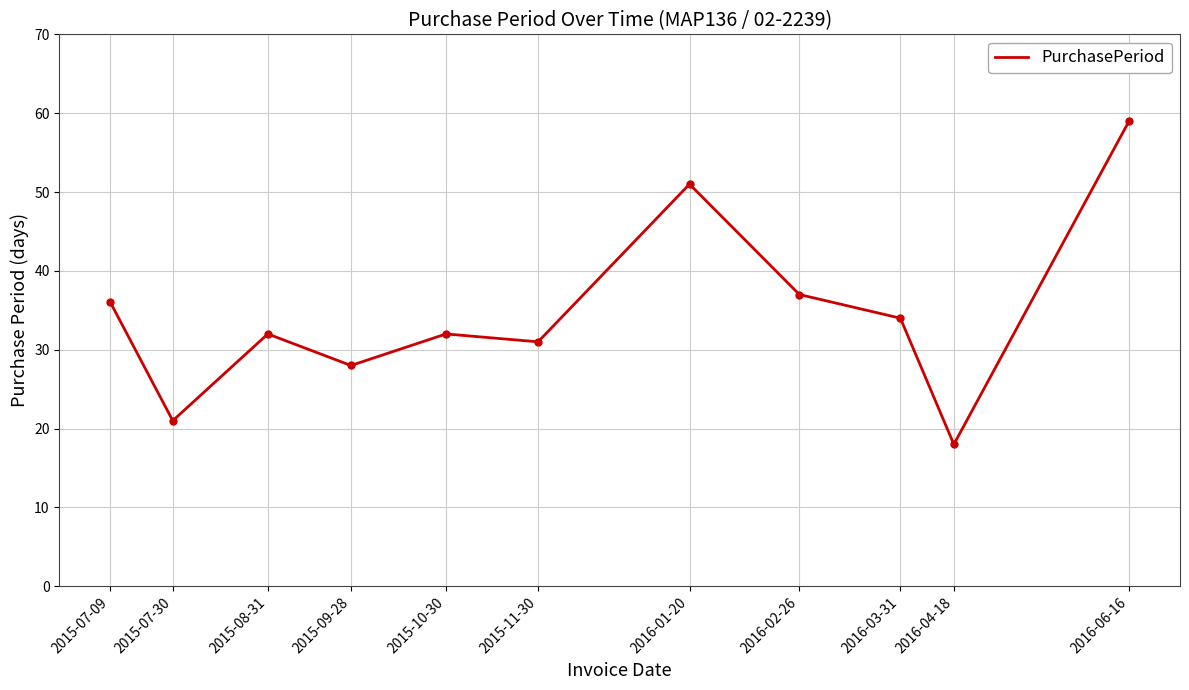

The chart shows a value of 32 at 2015-10-30. True or false?

True